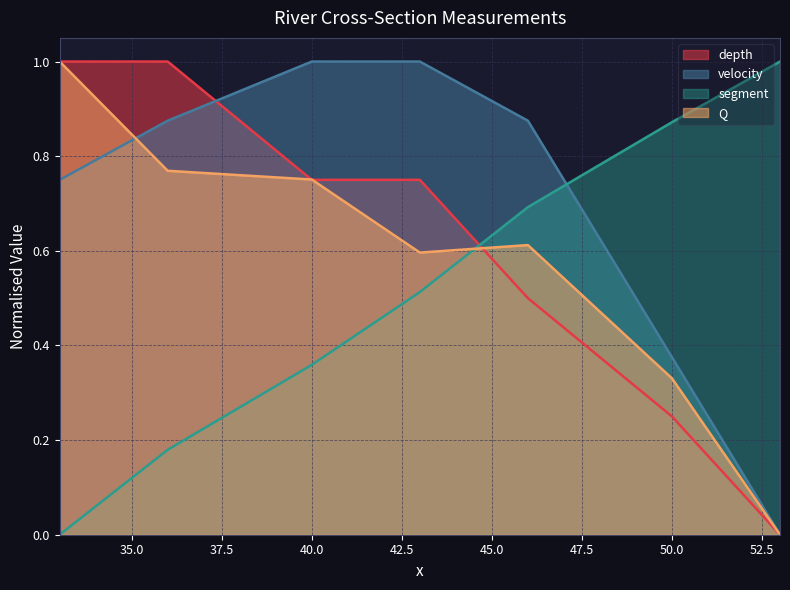

At how many categories does at least one series exceed 0?

7